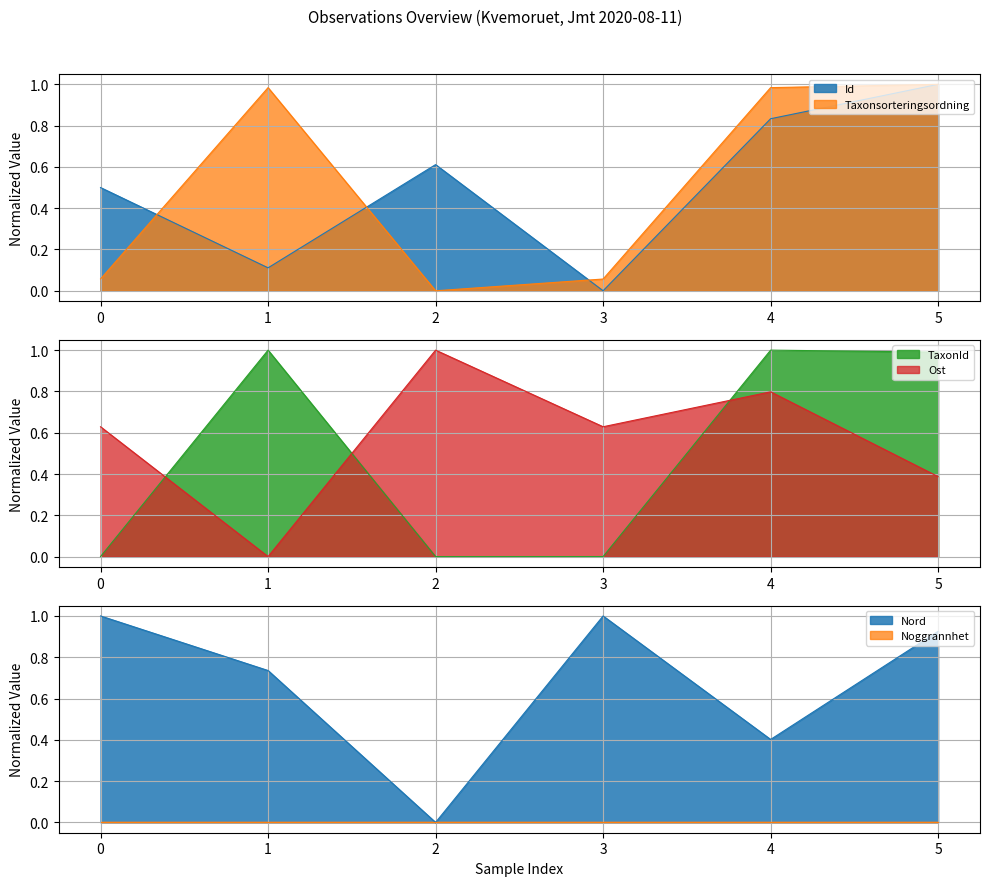

Rank the series at 2020-08-11 from highest to lowest value.

Nord, Ost, Id, Taxonsorteringsordning, TaxonId